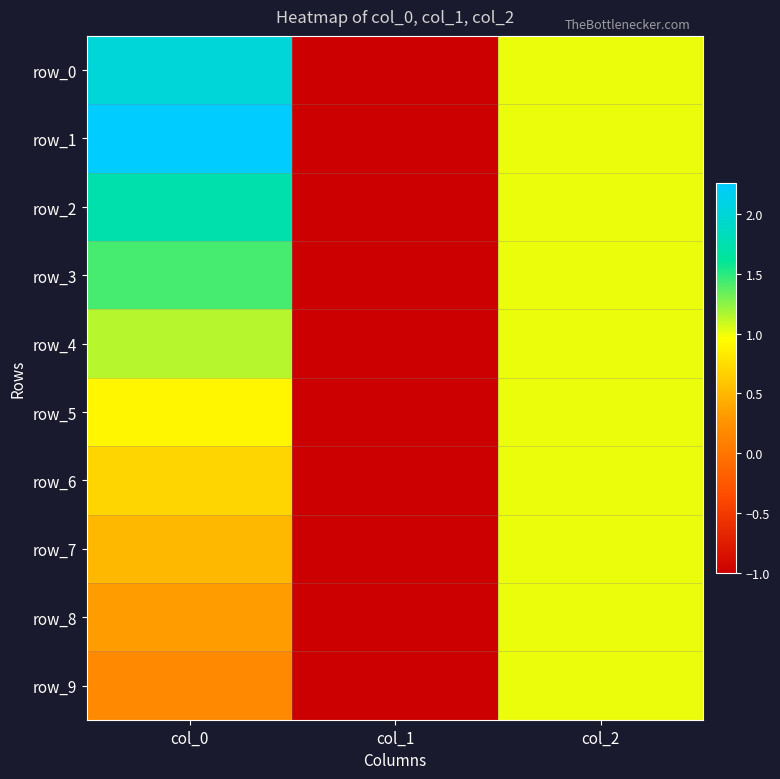

Rank the series by their maximum value, from highest to lowest.

row_1, row_0, row_2, row_3, row_4, row_5, row_6, row_7, row_8, row_9